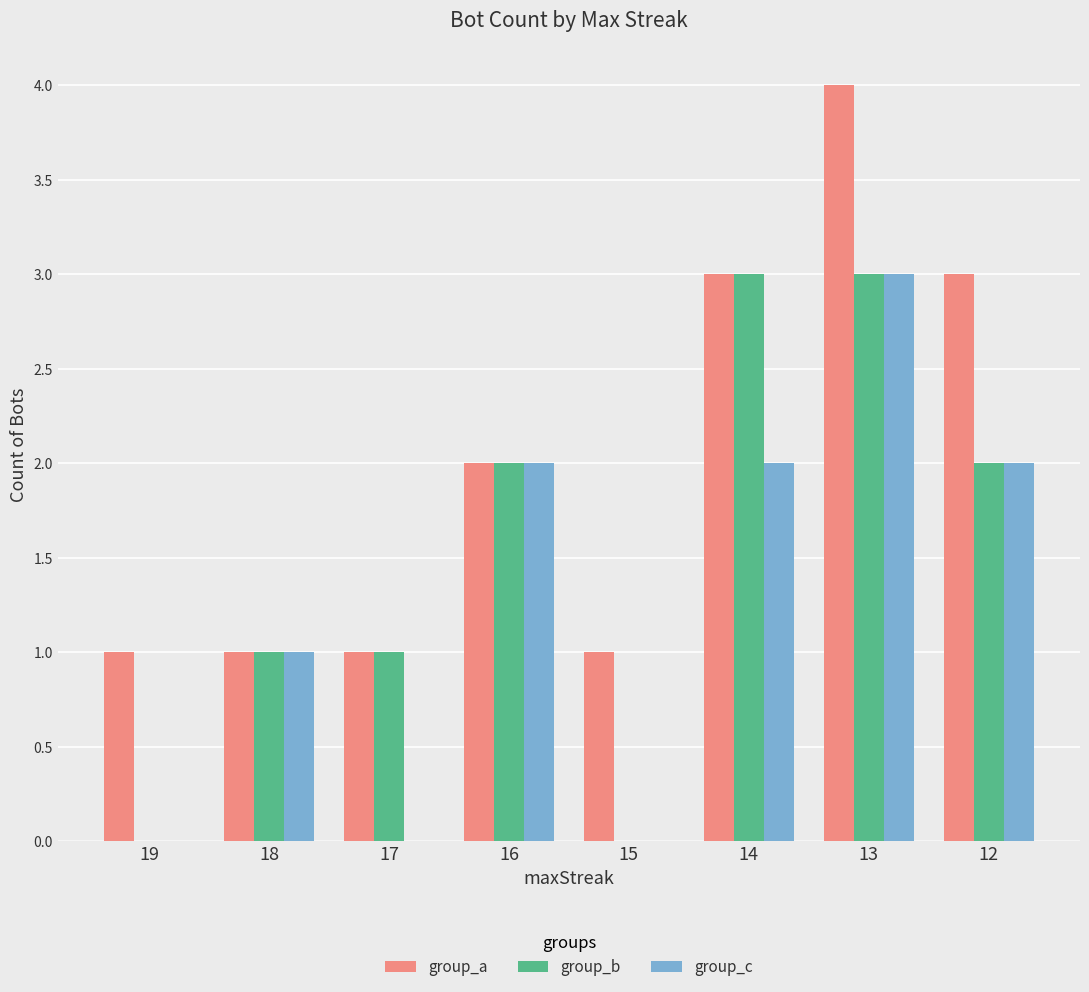

Is it true that group_a equals 4 at 13?

True